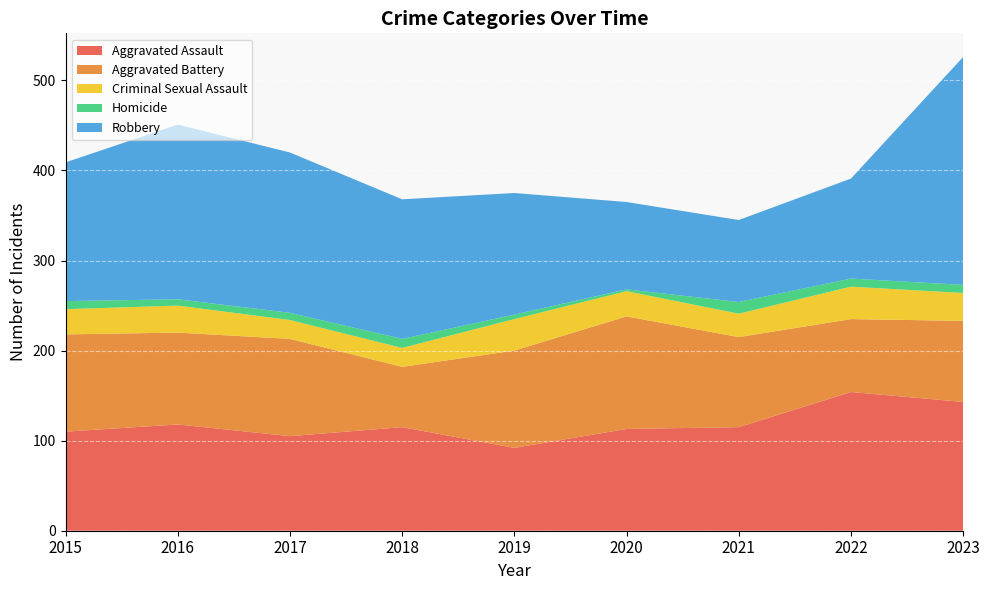

Reading left to right, extract all data points from this chart.

Aggravated Assault: 110	118	105	115	92	113	115	154	143
Aggravated Battery: 108	102	108	67	108	125	100	81	90
Criminal Sexual Assault: 28	30	21	21	35	28	26	36	31
Homicide: 9	7	8	10	5	2	13	9	9
Robbery: 154	194	178	155	135	97	91	111	253